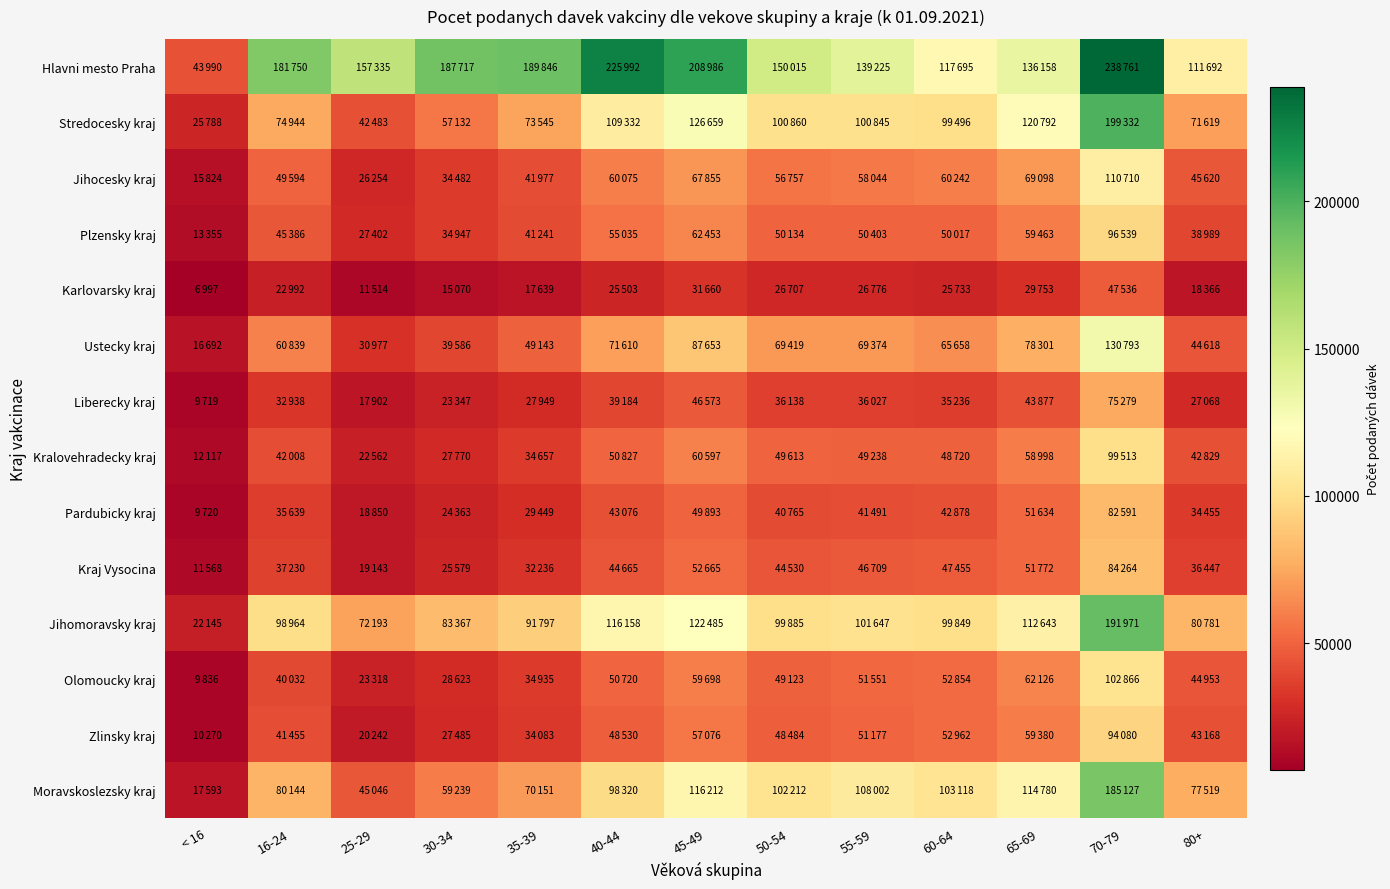

Rank the series at 55-59 from highest to lowest value.

Hlavni mesto Praha, Moravskoslezsky kraj, Jihomoravsky kraj, Stredocesky kraj, Ustecky kraj, Jihocesky kraj, Olomoucky kraj, Zlinsky kraj, Plzensky kraj, Kralovehradecky kraj, Kraj Vysocina, Pardubicky kraj, Liberecky kraj, Karlovarsky kraj